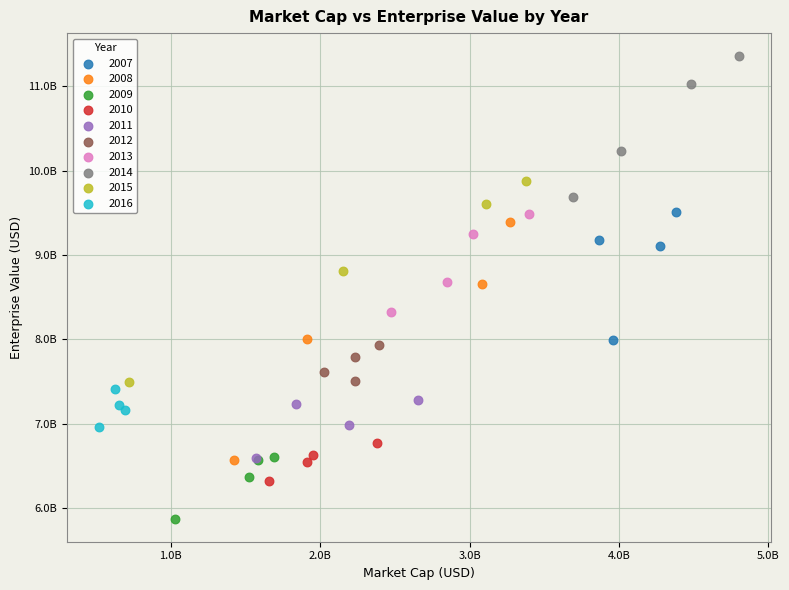

What are all the series names shown in the legend?

2007, 2008, 2009, 2010, 2011, 2012, 2013, 2014, 2015, 2016